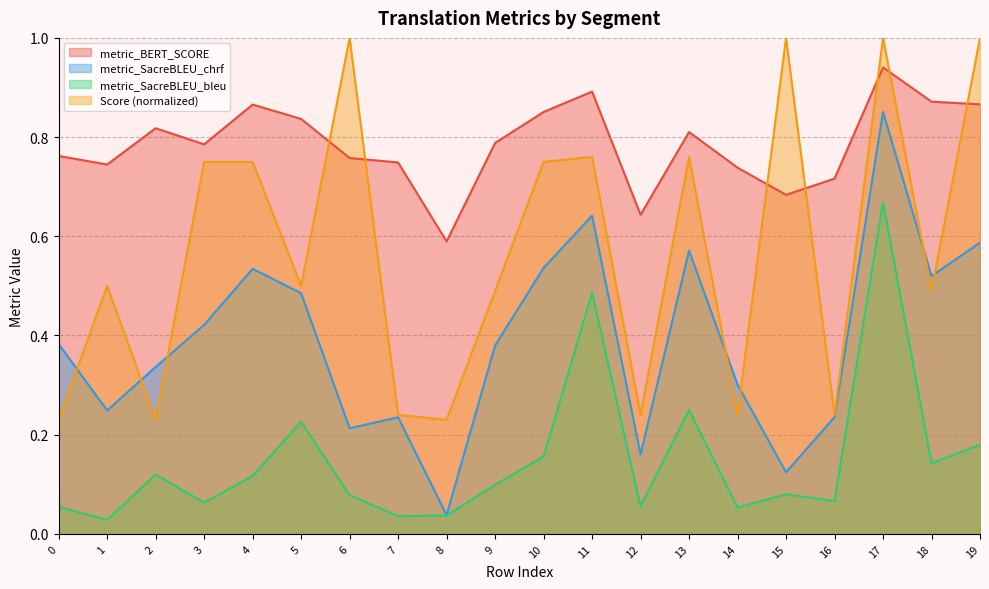

In metric_BERT_SCORE, how many points are higher than both neighbors (excluding endpoints)?

5